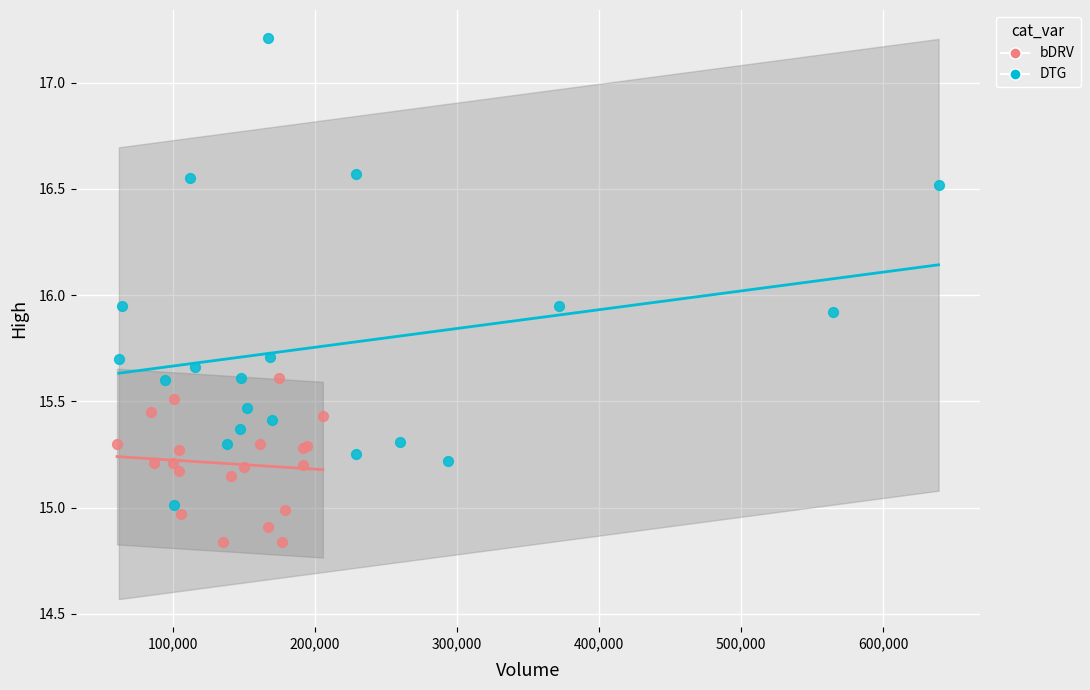

Which series has the widest spread of Y values?

DTG